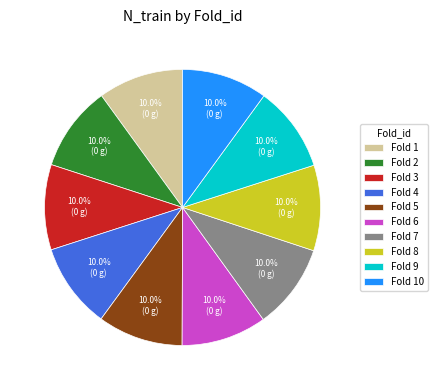

What percentage is NOT represented by Fold 8?

90.0%